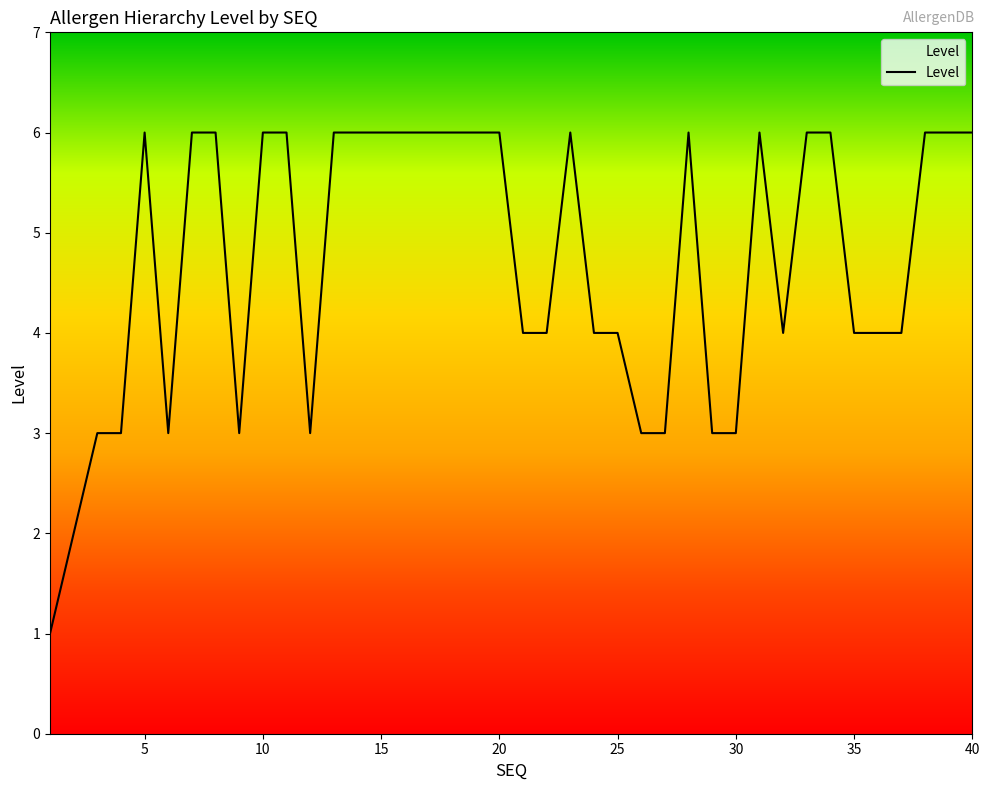

What is the difference between the maximum and minimum values?

5